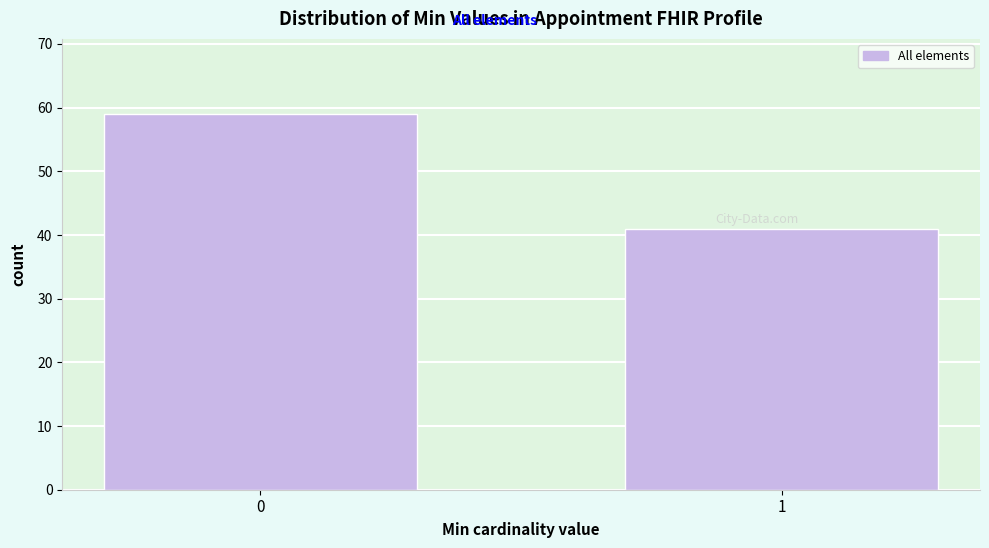

Reading right to left, what are all the values shown in this chart?

41	59